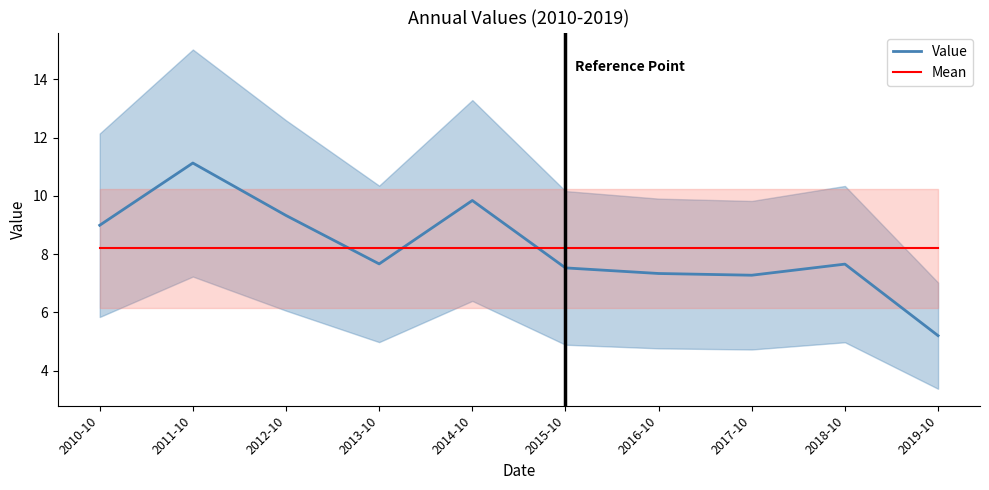

True or false: Value has more than 1 points higher than both neighbors.

True